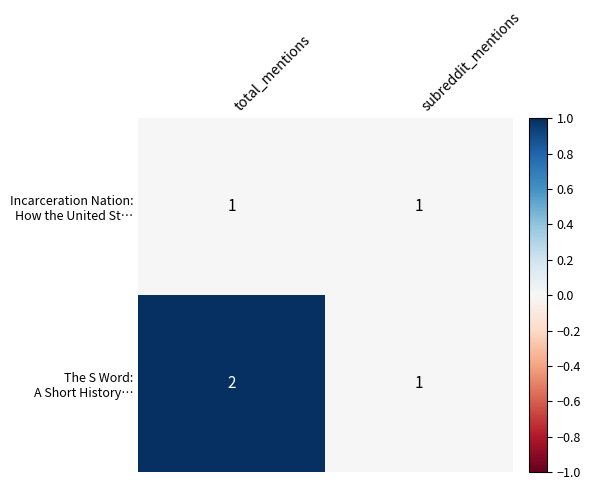

Which label corresponds to the largest value in the chart?

total_mentions